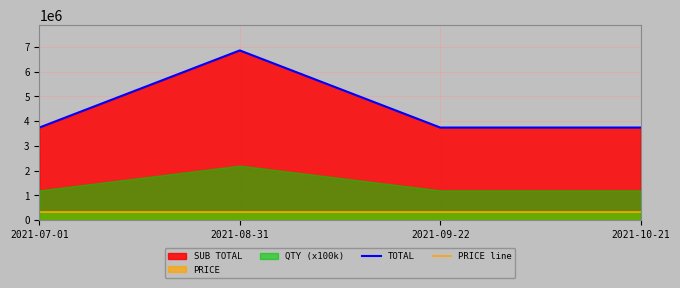

Which category has the highest value in the PRICE line series?

2021-07-01